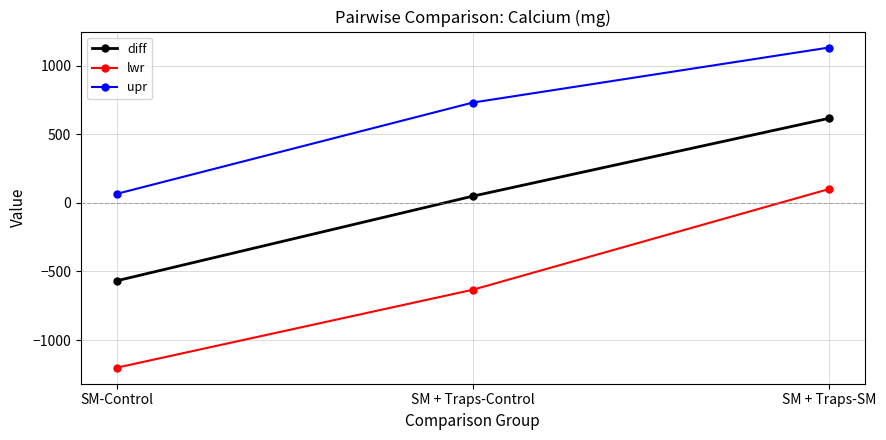

How many lines are shown in the chart?

3